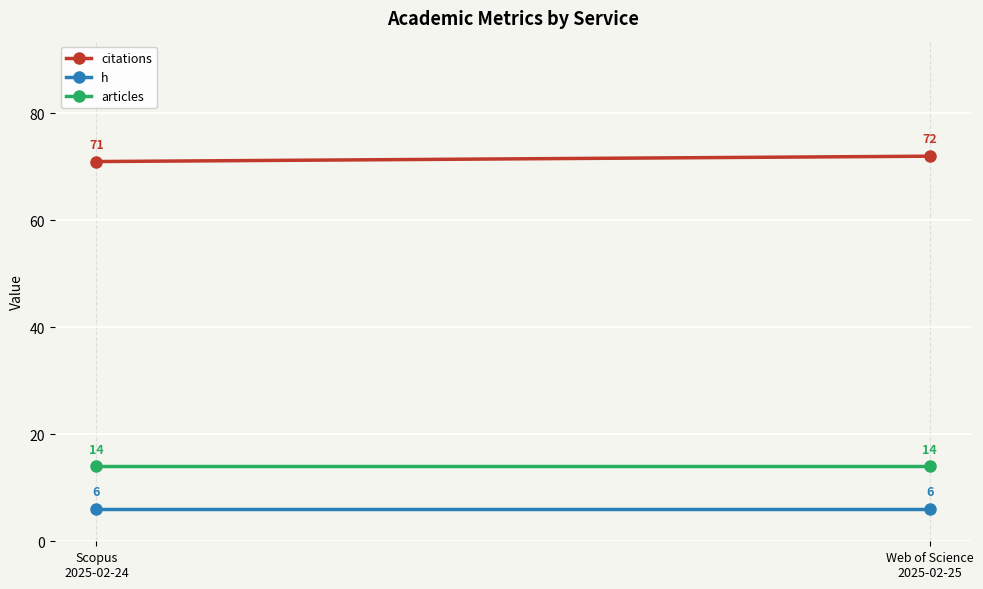

What are all the series names shown in the legend?

citations, h, articles